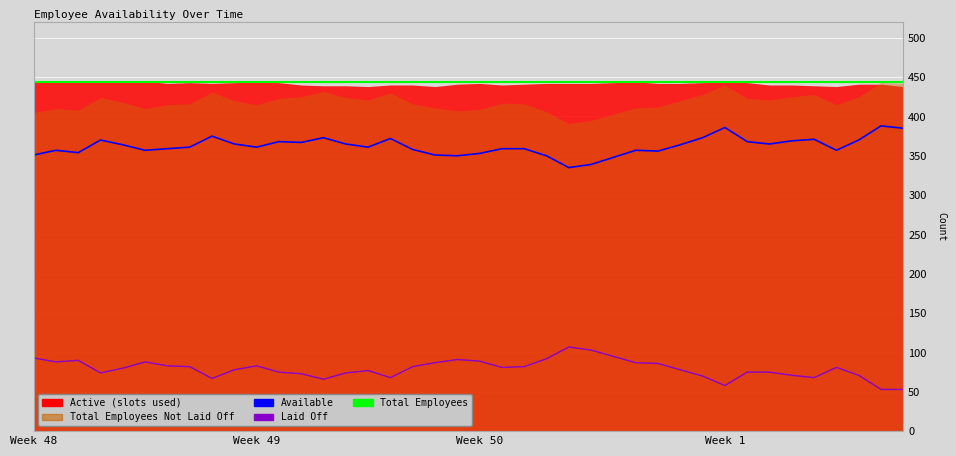

What position from the left is 2017-12-07?

7